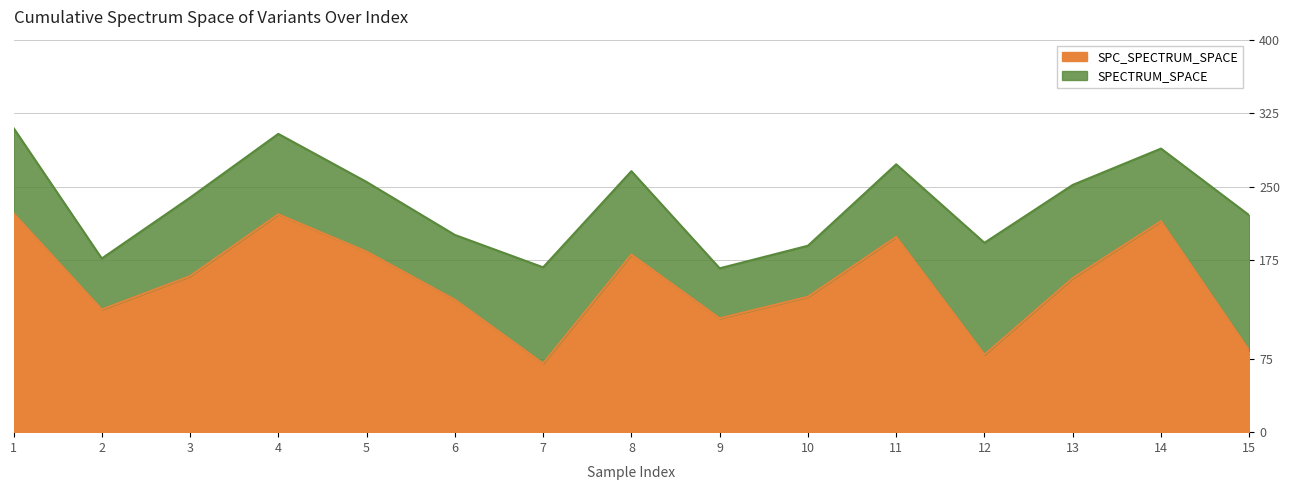

What are all the series names shown in the legend?

SPC_SPECTRUM_SPACE, SPECTRUM_SPACE